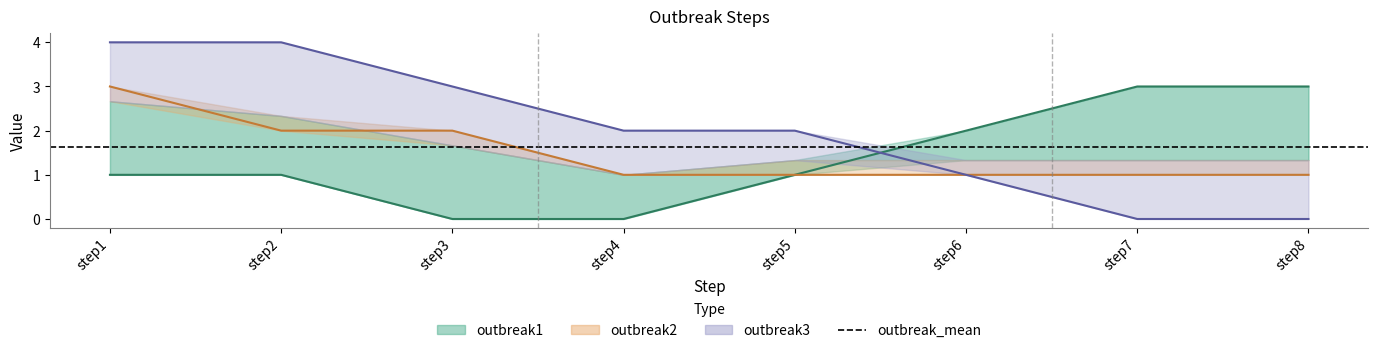

True or false: outbreak1 and outbreak3 intersect in this chart.

True